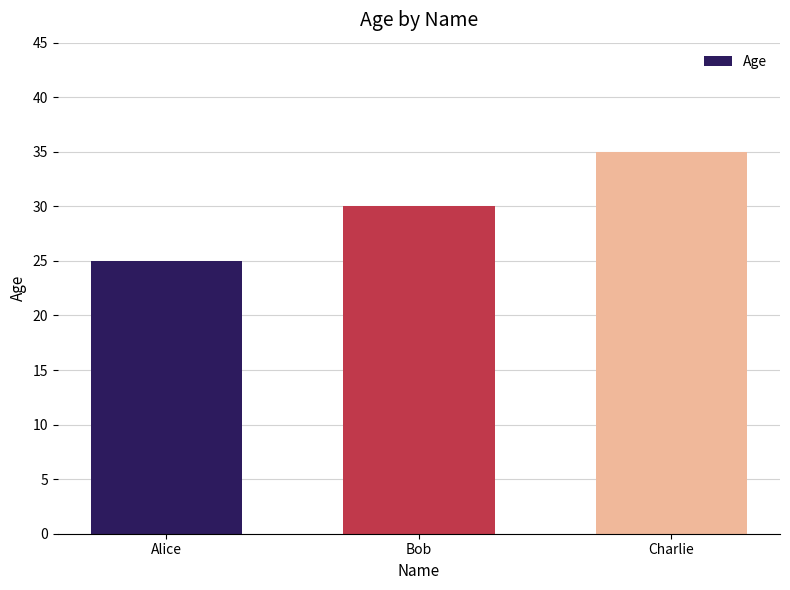

What is the average value?

30